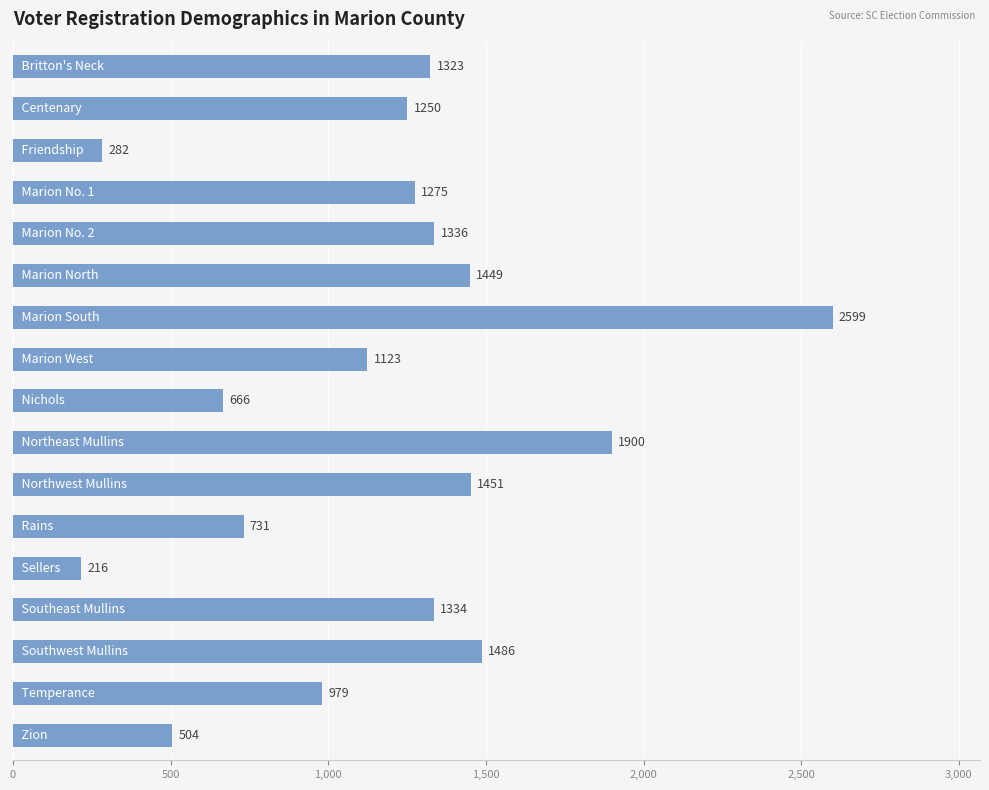

What is the smallest value displayed?

216